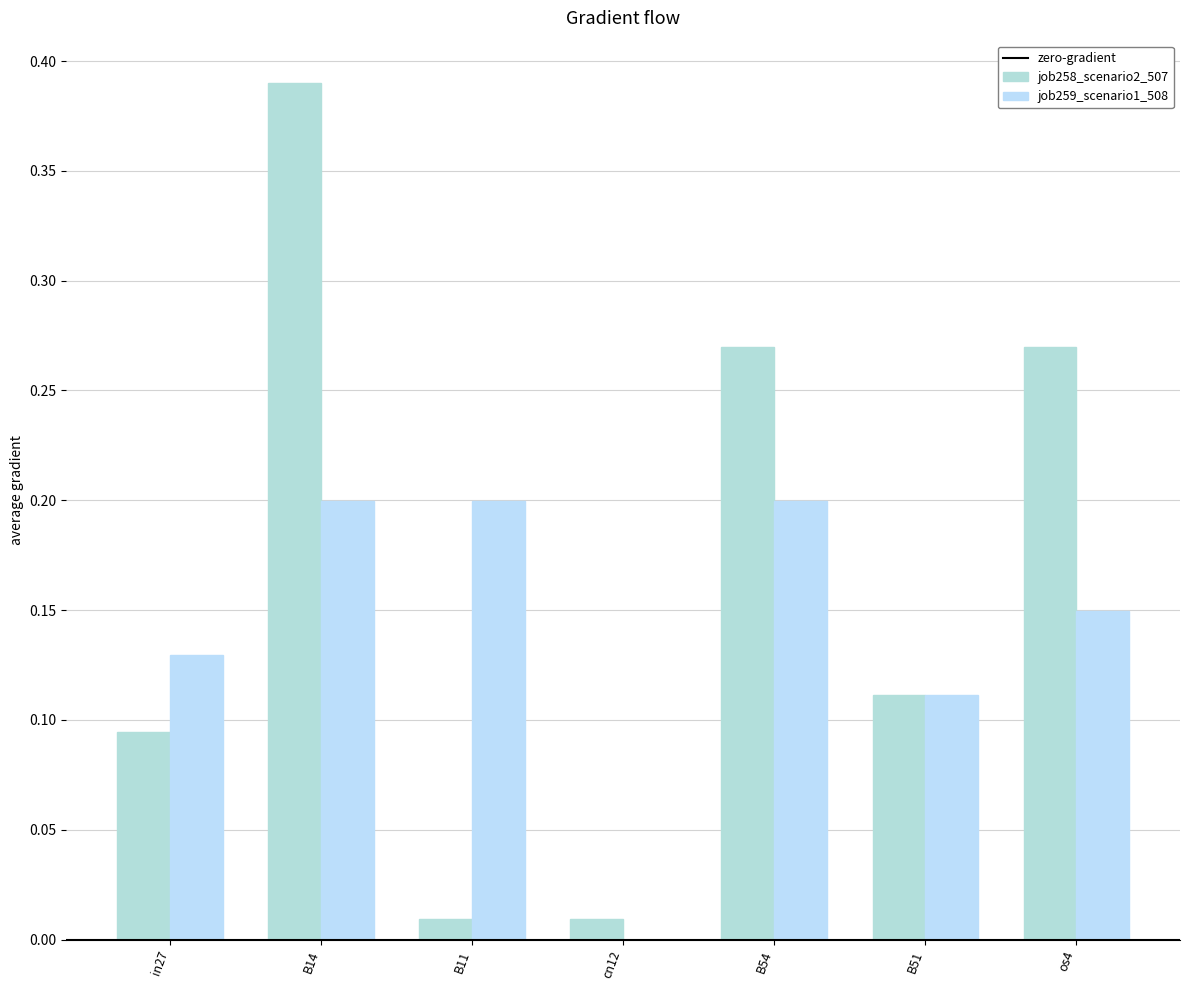

How many data points in job259_scenario1_508 are above 0?

6